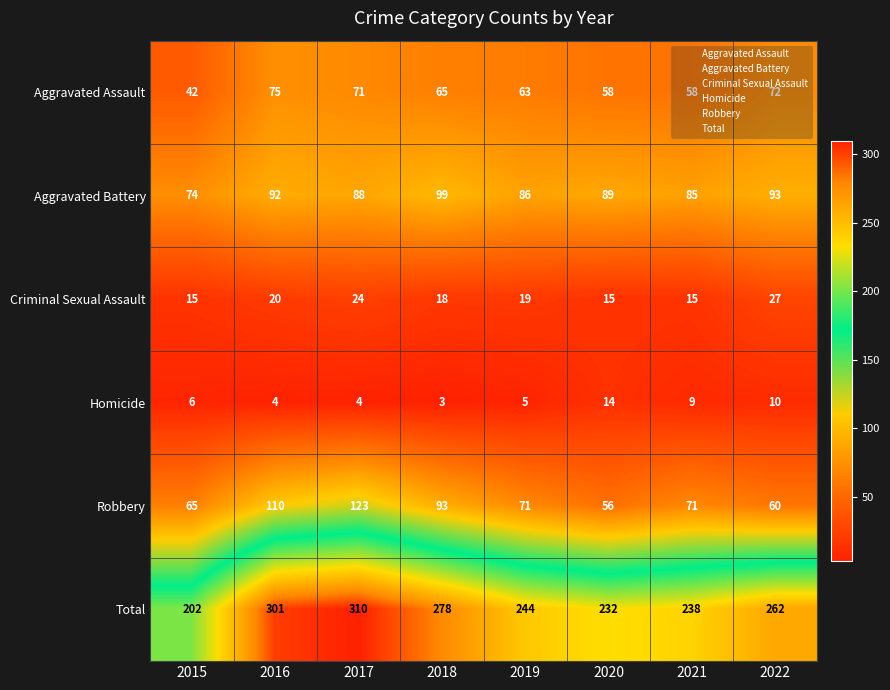

What is the average value of the Criminal Sexual Assault series?

19